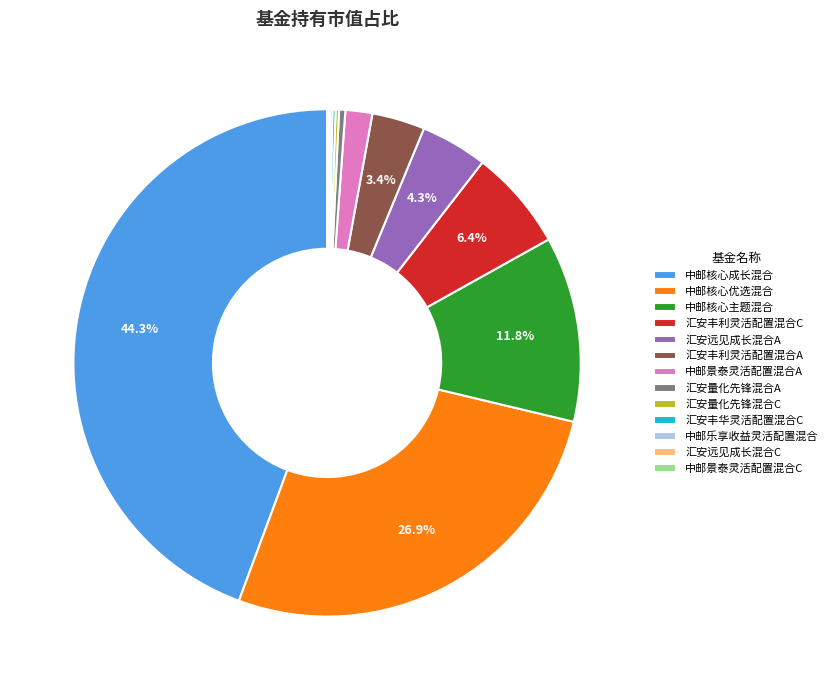

Is 汇安量化先锋混合A the majority of the pie?

No